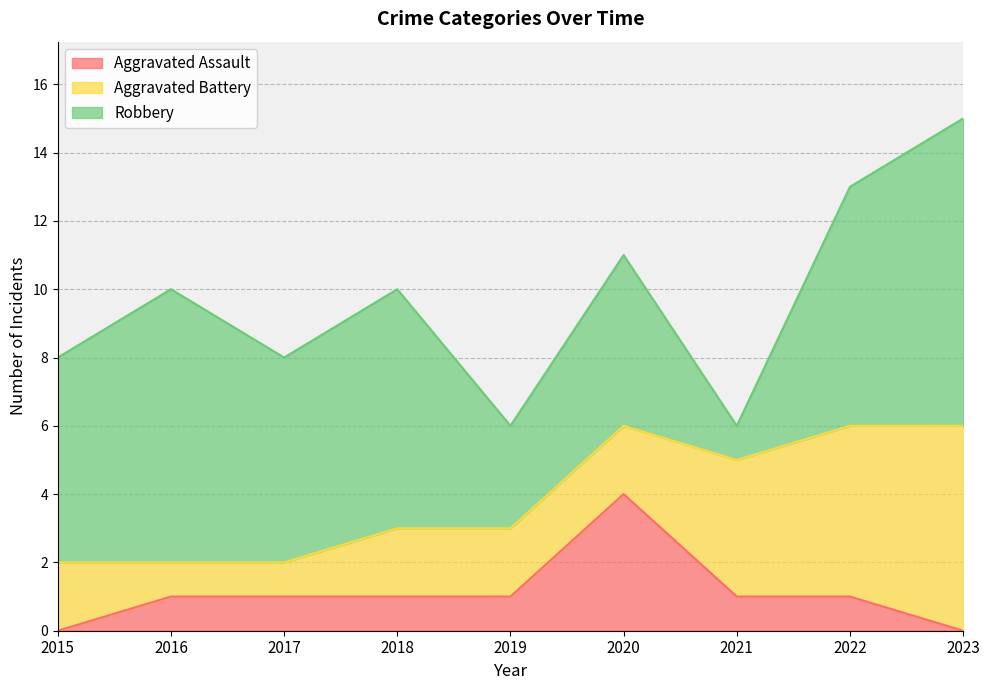

How many Aggravated Battery values are between 2 and 4?

5